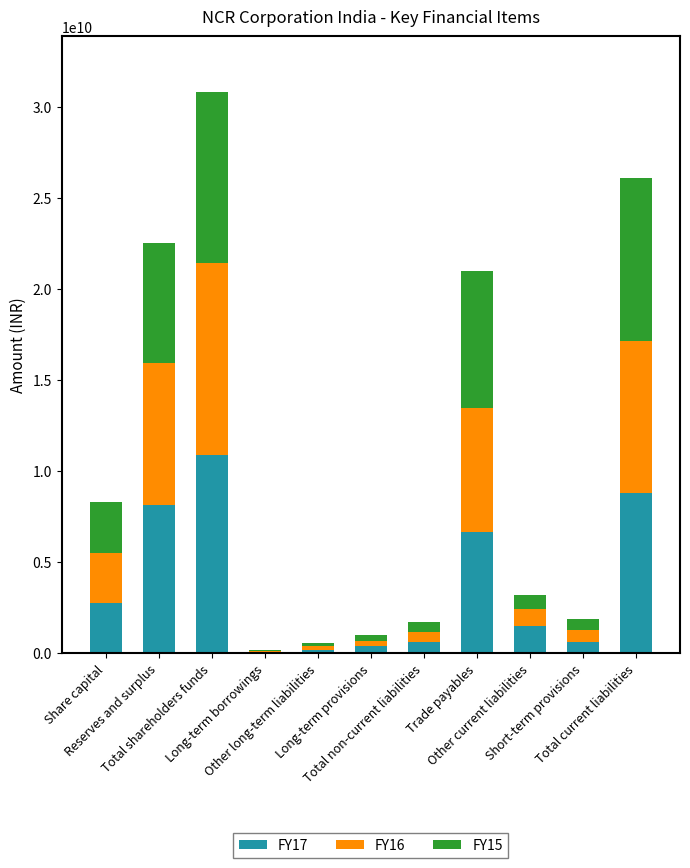

What are all the series names shown in the legend?

FY17, FY16, FY15